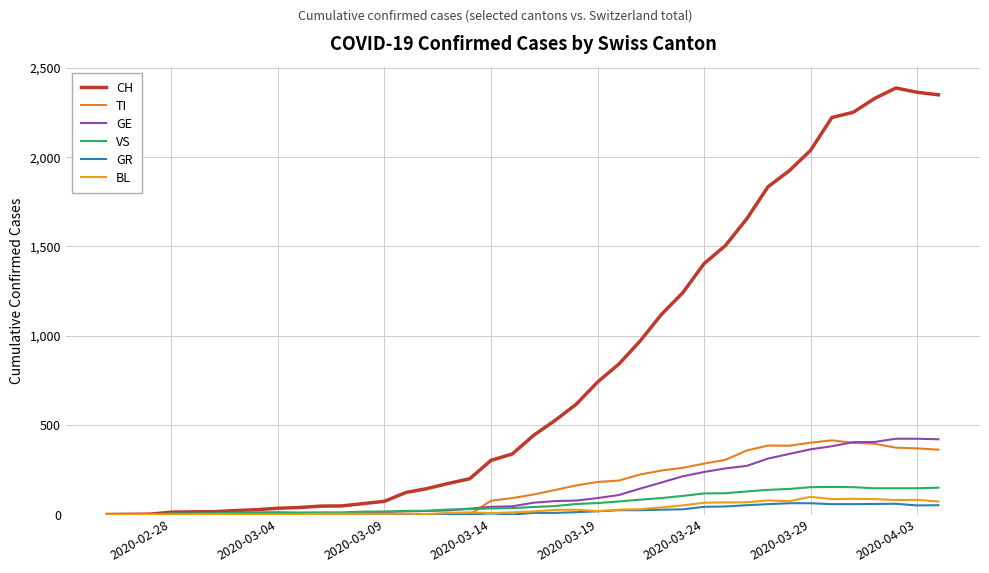

Does the chart have visible grid lines?

Yes